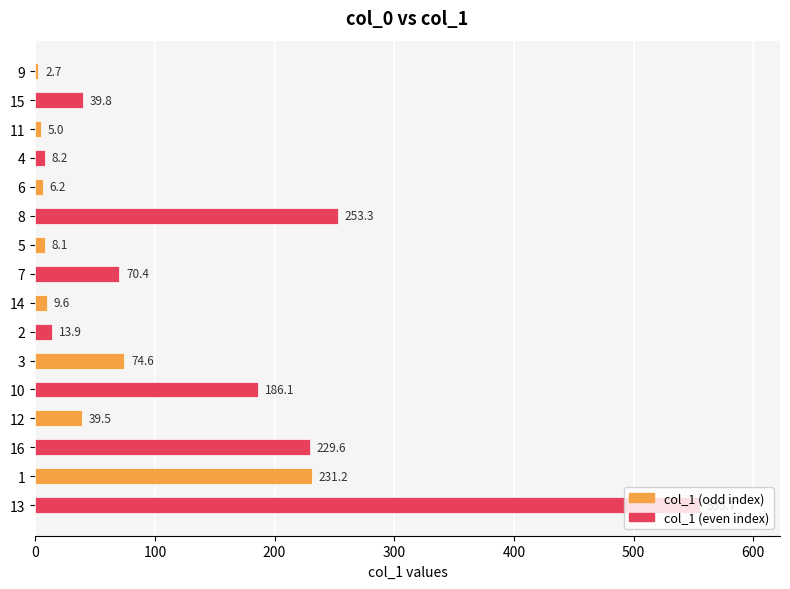

The chart shows a value of 231.2 at 1. True or false?

True